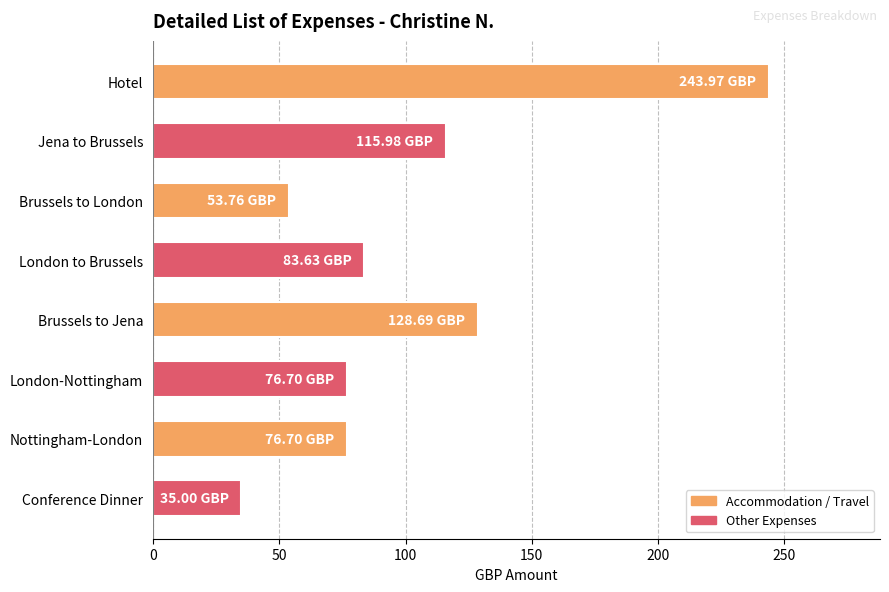

Where is the data nearest to the value 139?

Brussels to Jena